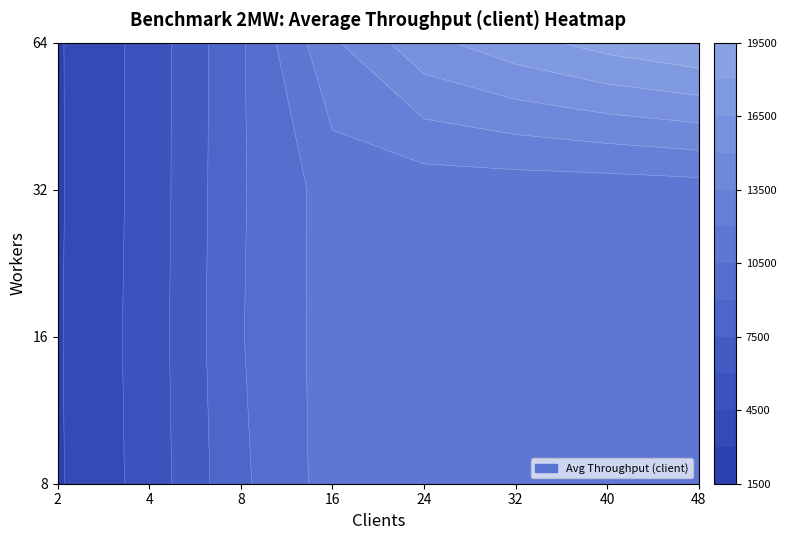

What is the minimum value shown in the chart?

2831.8